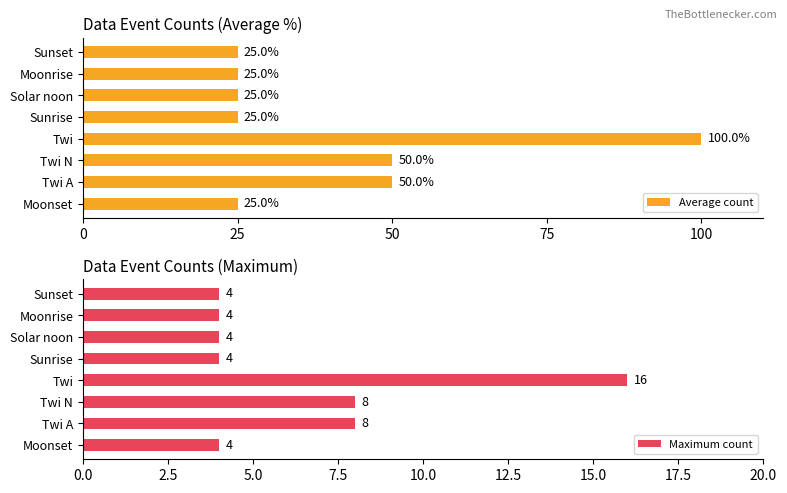

What value does the Average count series have at Sunset, to the nearest 5?

25